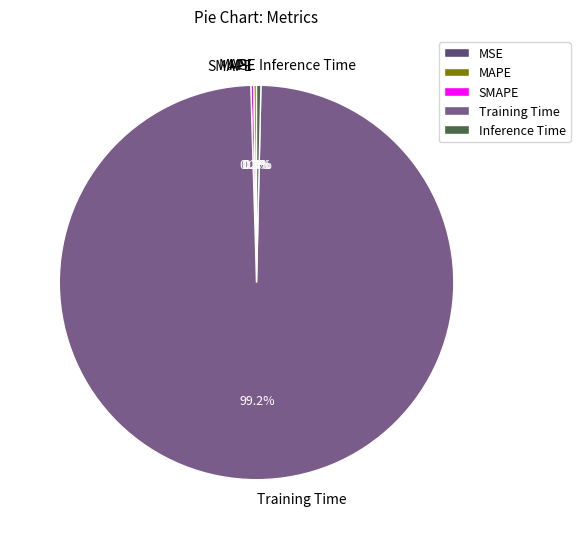

Is it true that Training Time is 89% of the pie?

False